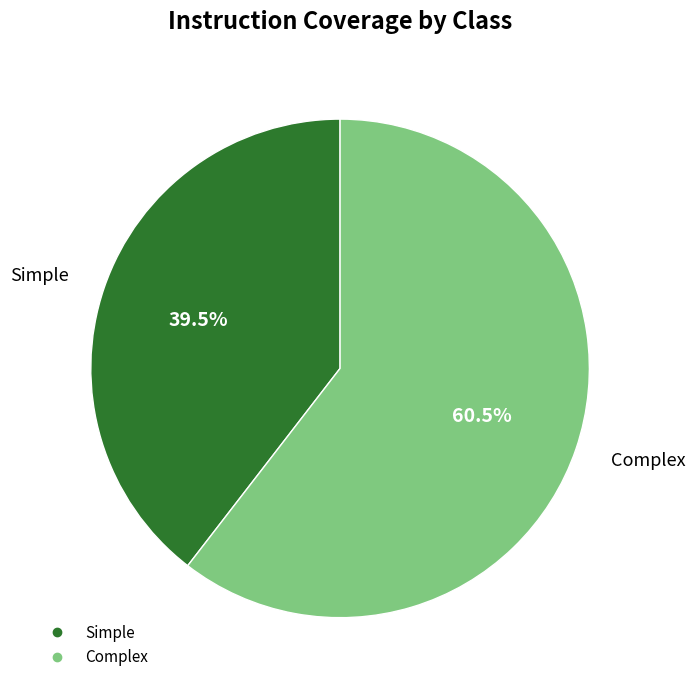

Approximately how many times larger is the value at Simple compared to Complex?

0.7